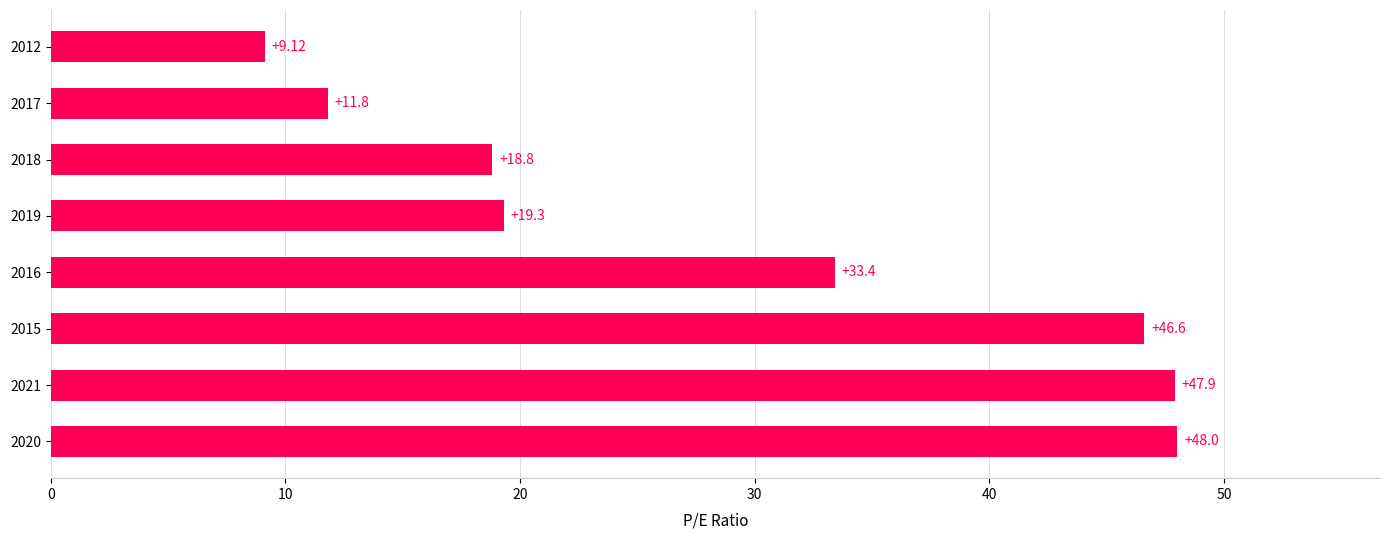

List the labels in order of value, smallest first.

2012, 2017, 2018, 2019, 2016, 2015, 2021, 2020